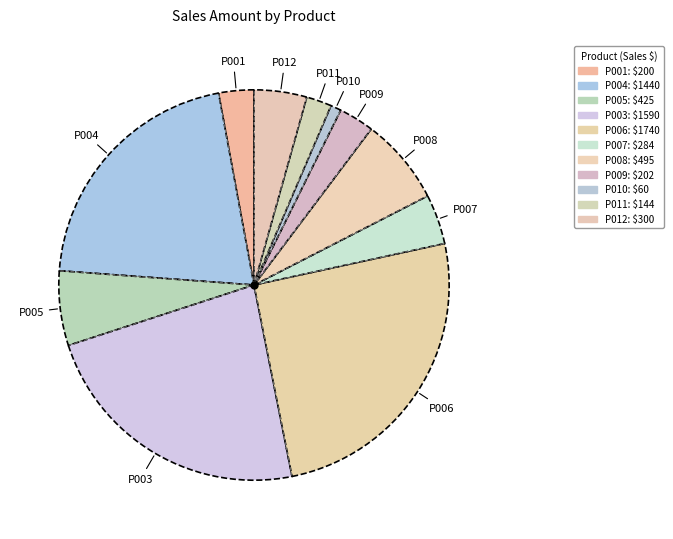

How many segments does this pie chart have?

11